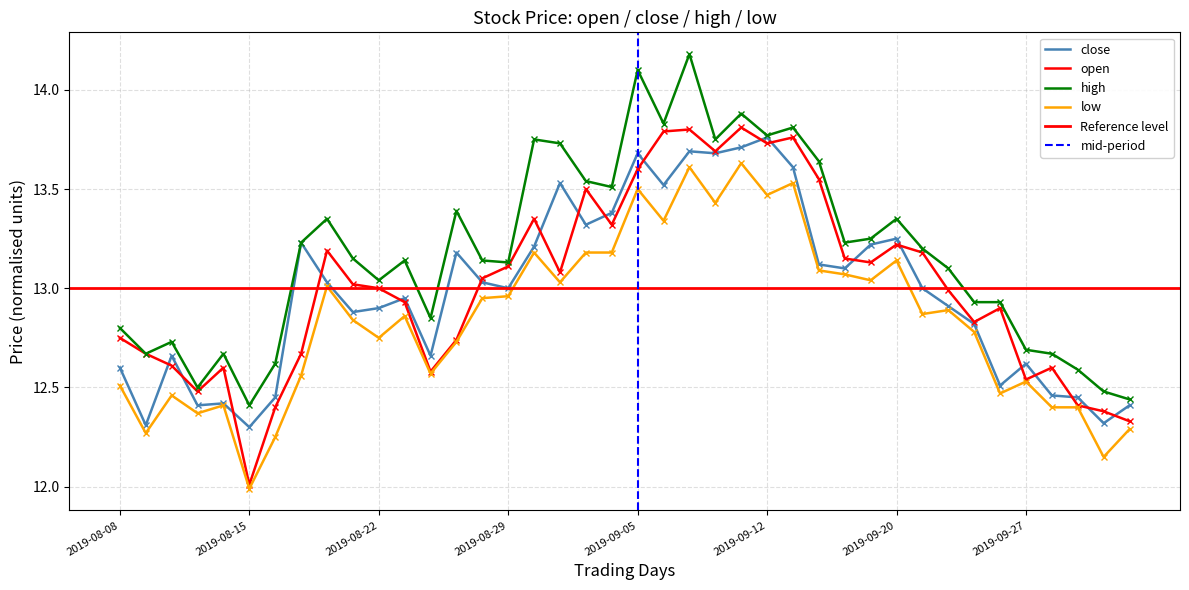

What is the greatest value displayed?

14.2